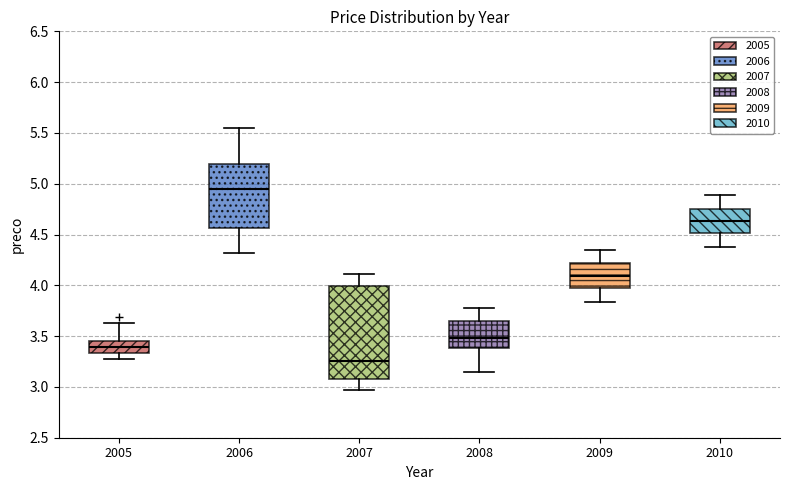

Which box's median line is the lowest?

2007